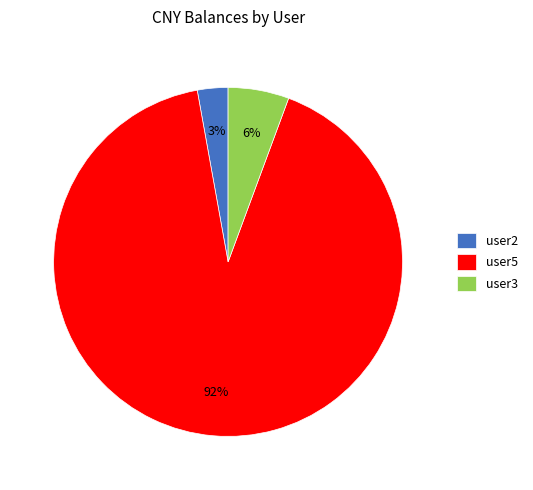

The user5 slice represents 92% of the pie. True or false?

True